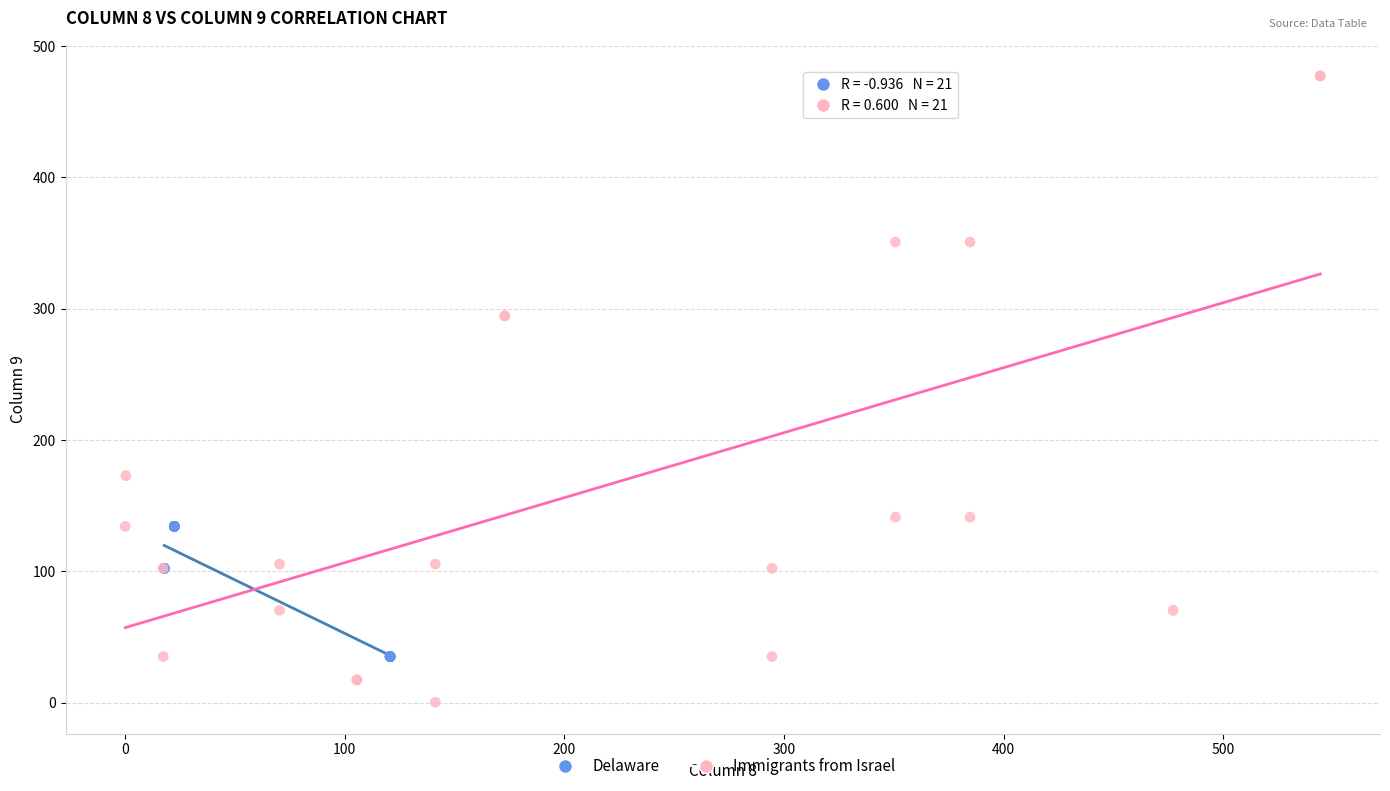

Which series has the widest spread of Y values?

Immigrants from Israel